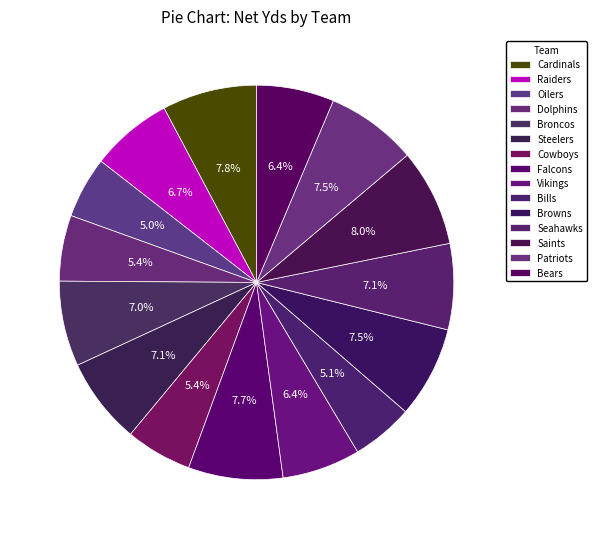

Count the number of slices in the pie.

15